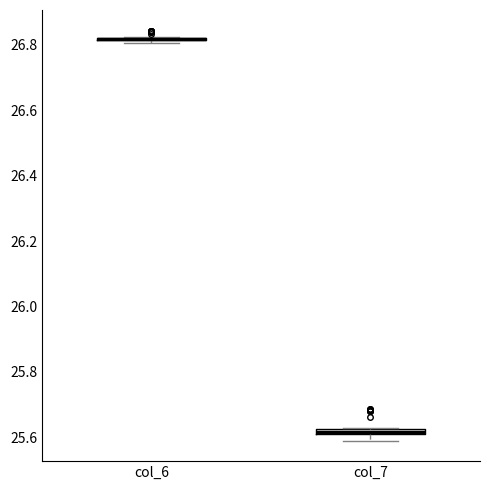

Where is the upper edge of the box for col_7 on the y-axis? The values are not printed on the chart, so give them approximately, as read against the axis.

25.62